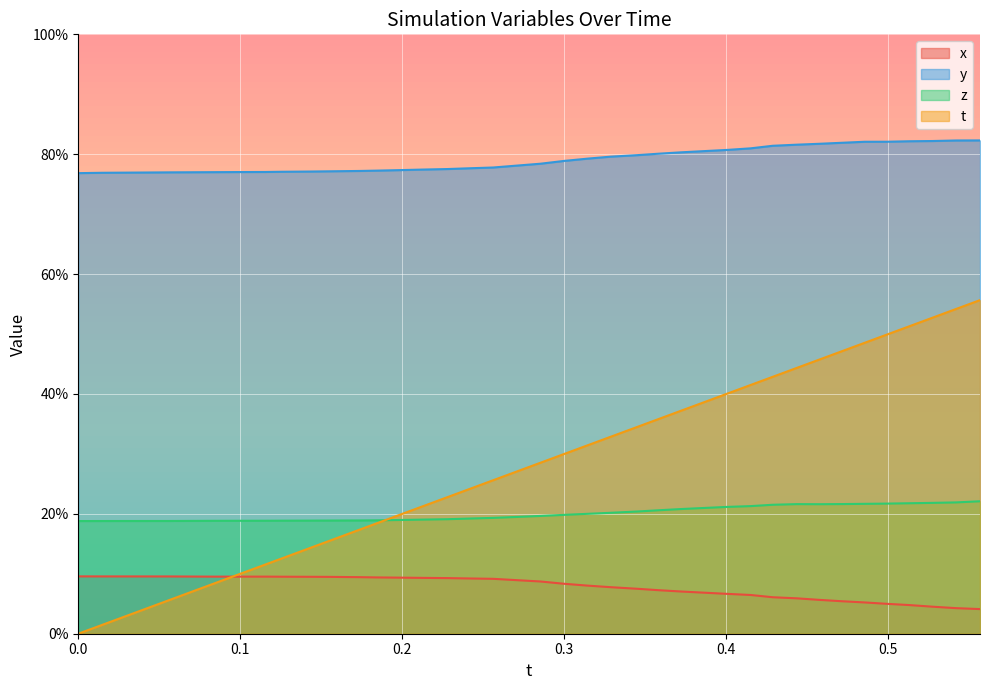

What is the average value of the x series?

0.1